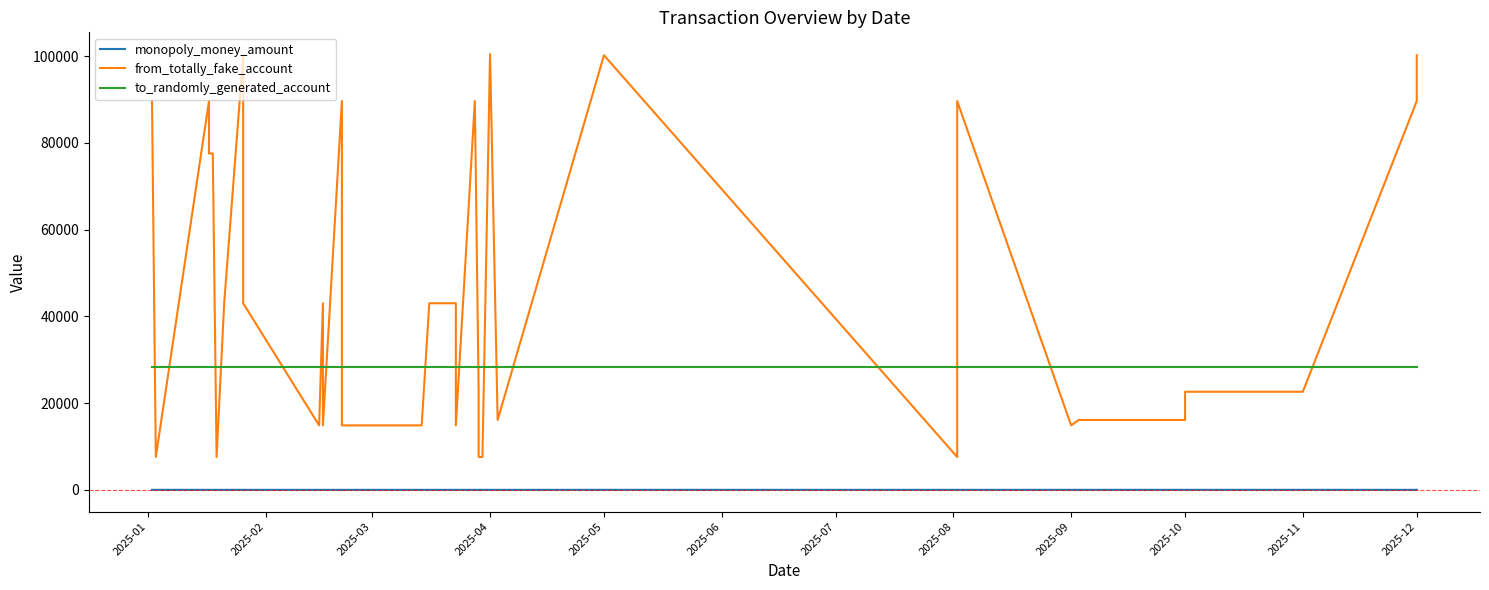

How many data points does each series have?

40